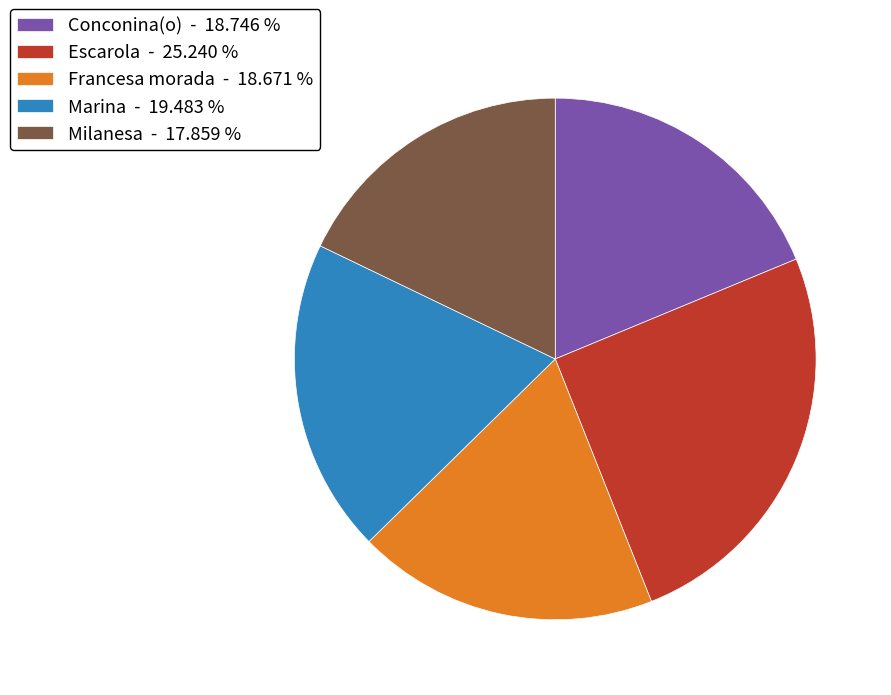

What is the smallest slice in the pie chart?

Milanesa